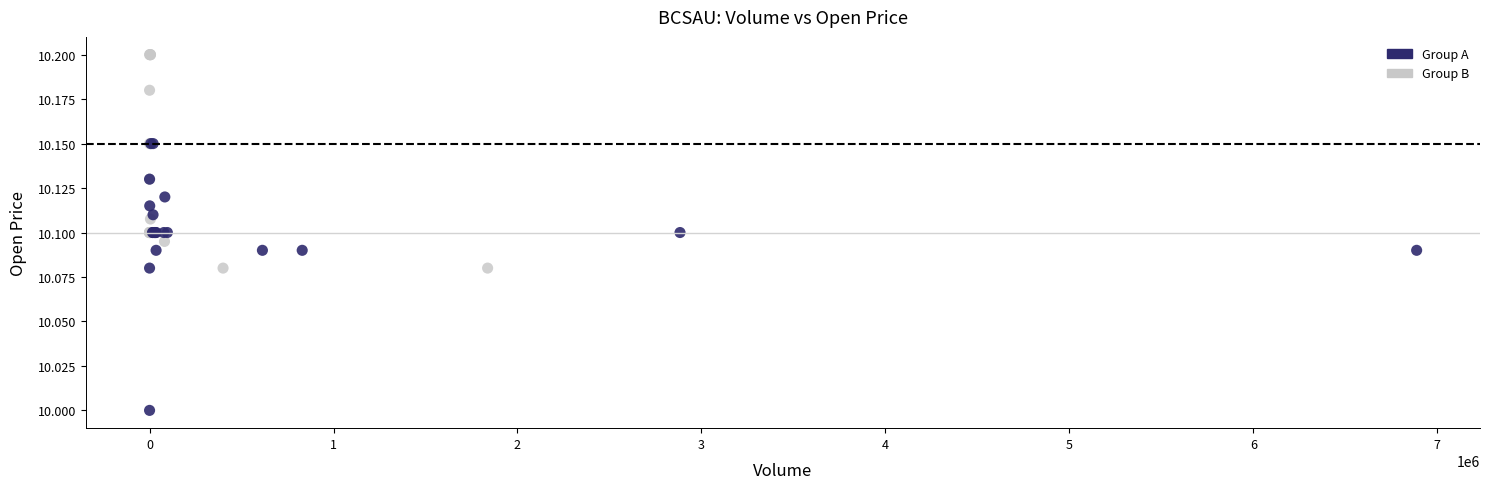

Which series has the widest spread of Y values?

Group A